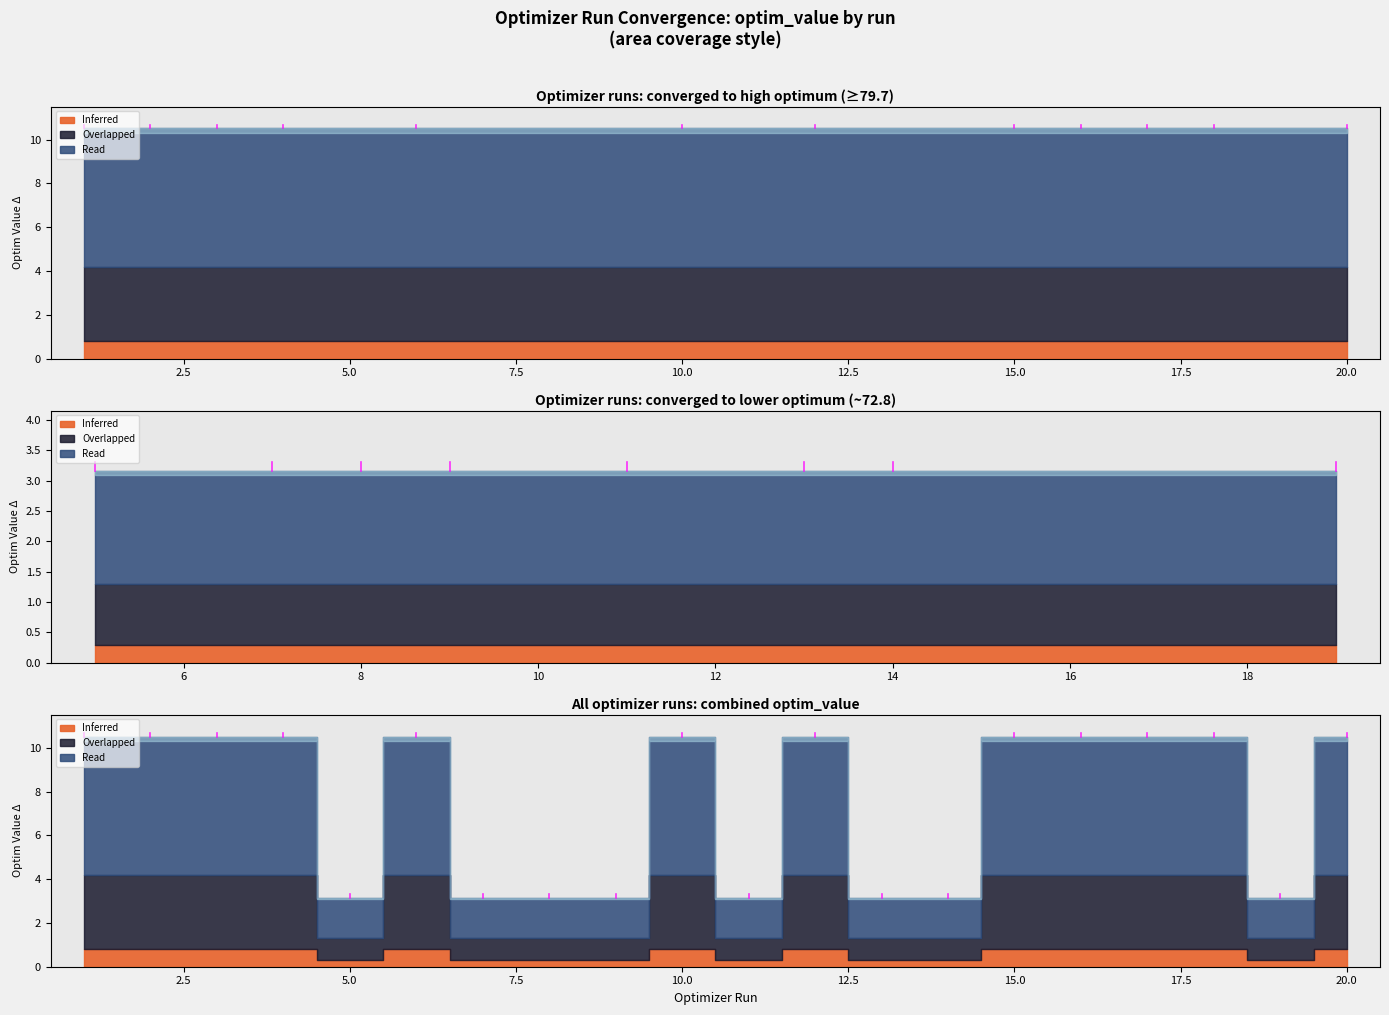

Where is the first local minimum?

5